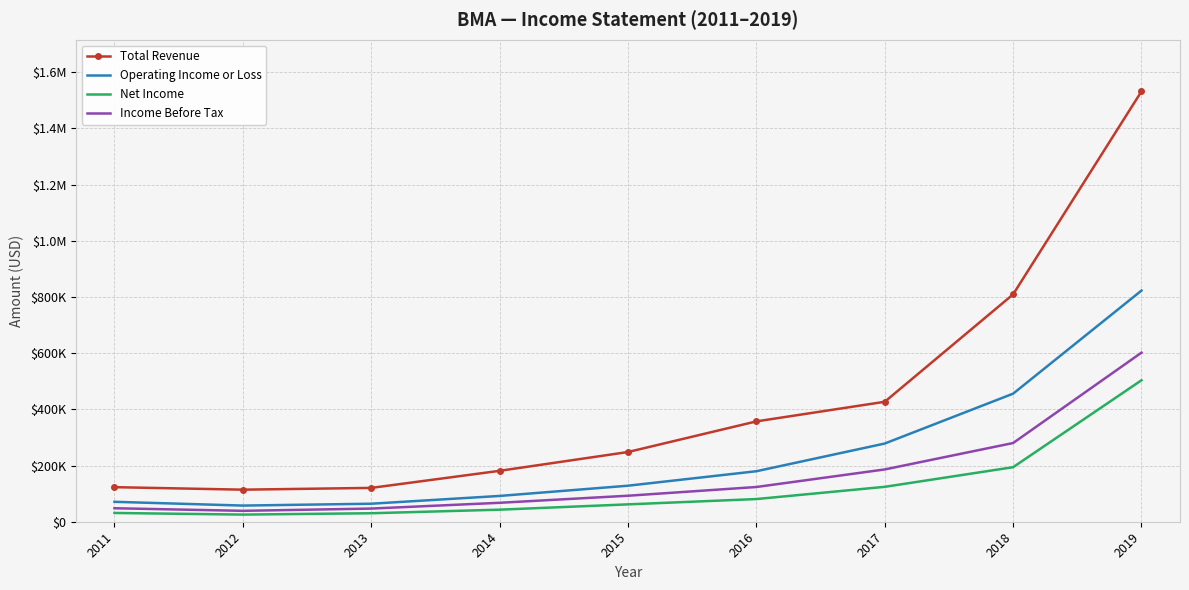

Is the value of Operating Income or Loss at 2012 greater than the value of Net Income at 2019?

No